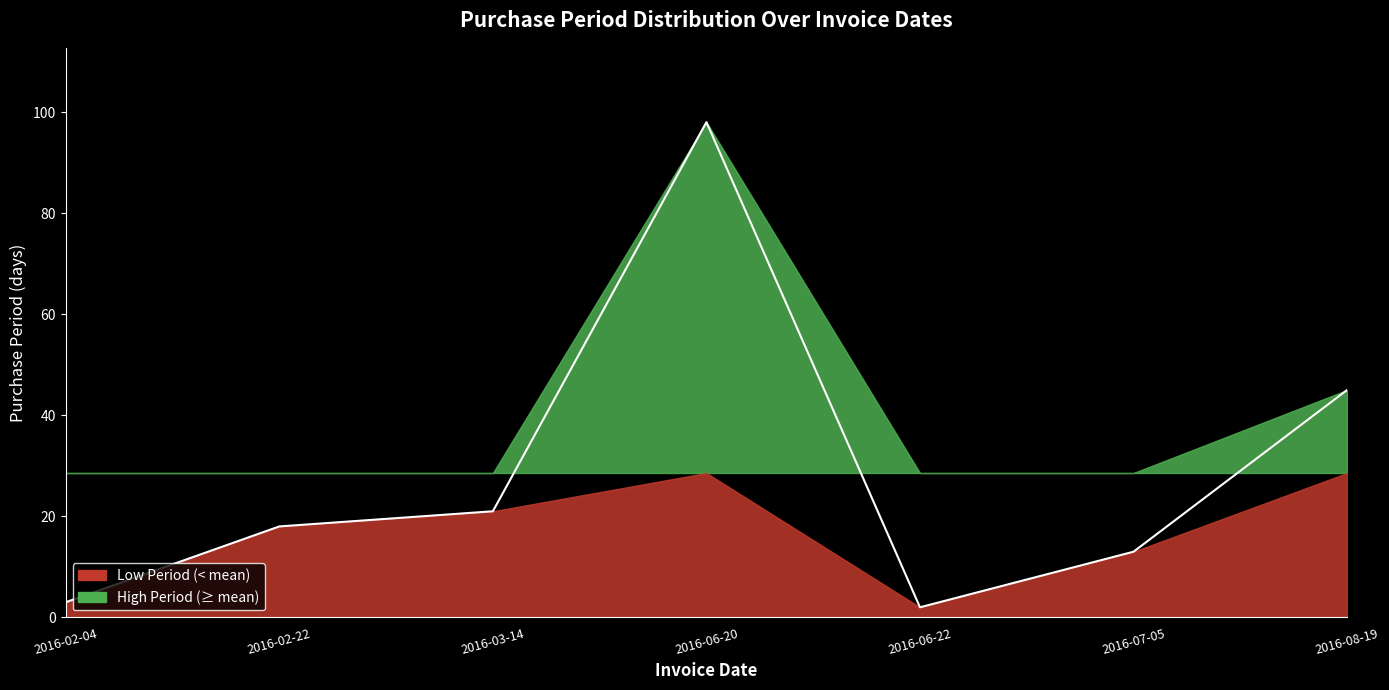

Which category has the highest value across all series?

2016-06-20